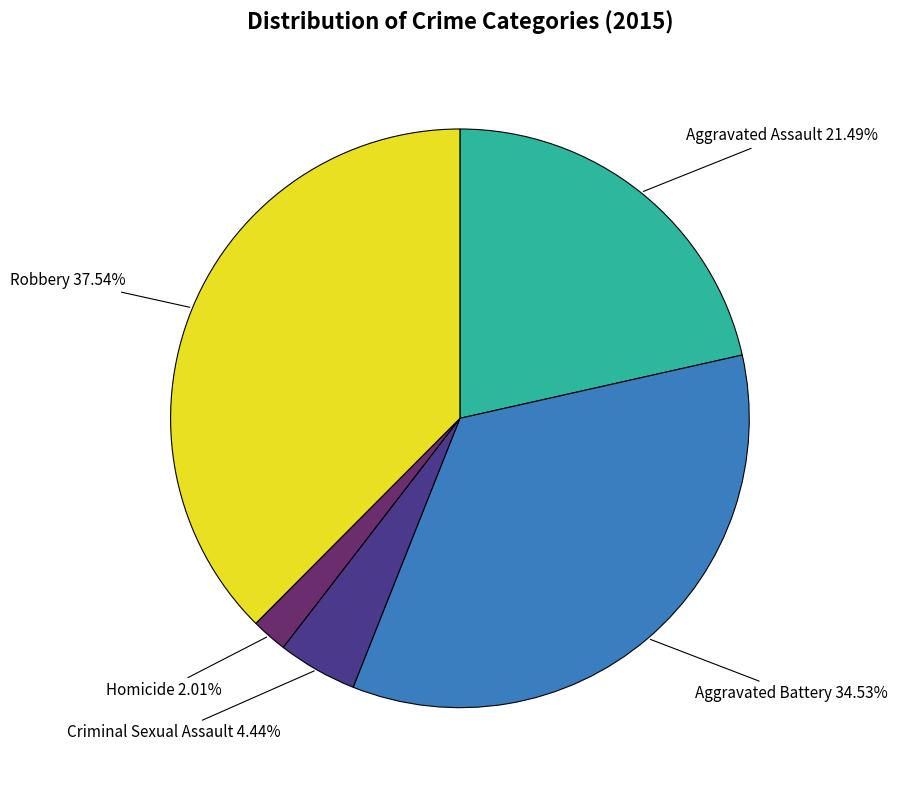

The Aggravated Assault slice represents 21% of the pie. True or false?

True